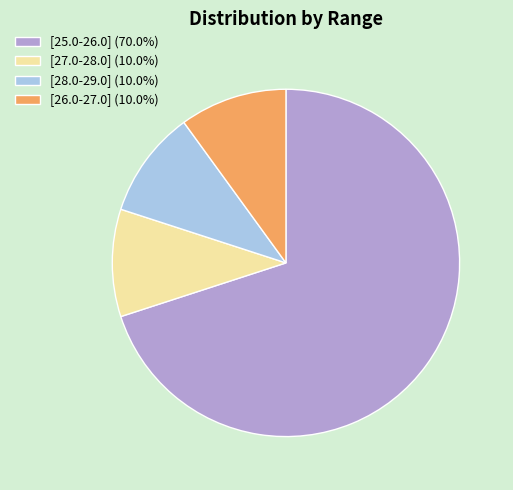

Do [26.0-27.0] (10.0%) and [28.0-29.0] (10.0%) together represent more than half of the pie?

No